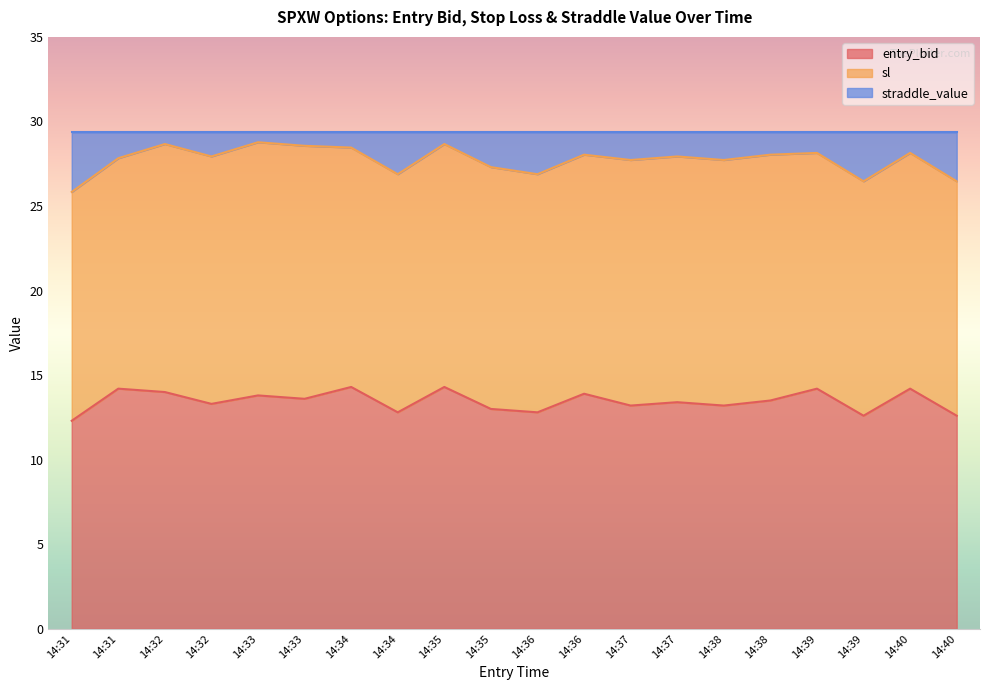

What is the sum of all entry_bid values?

269.2